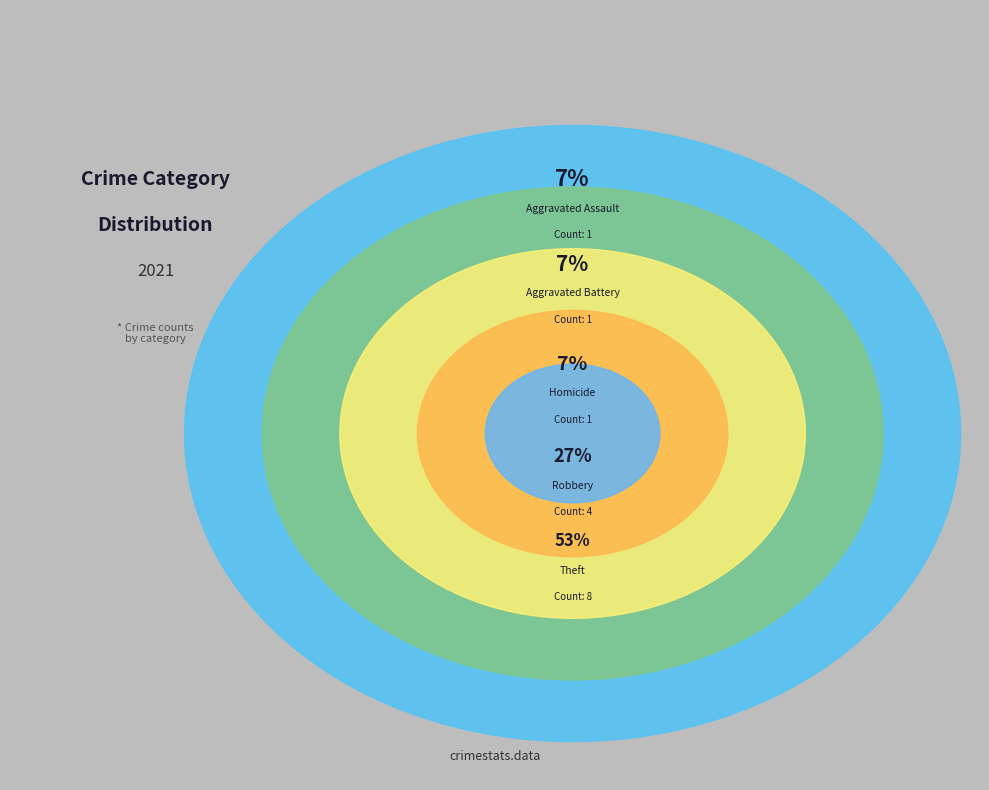

Is it true that Aggravated Battery is 7% of the pie?

True